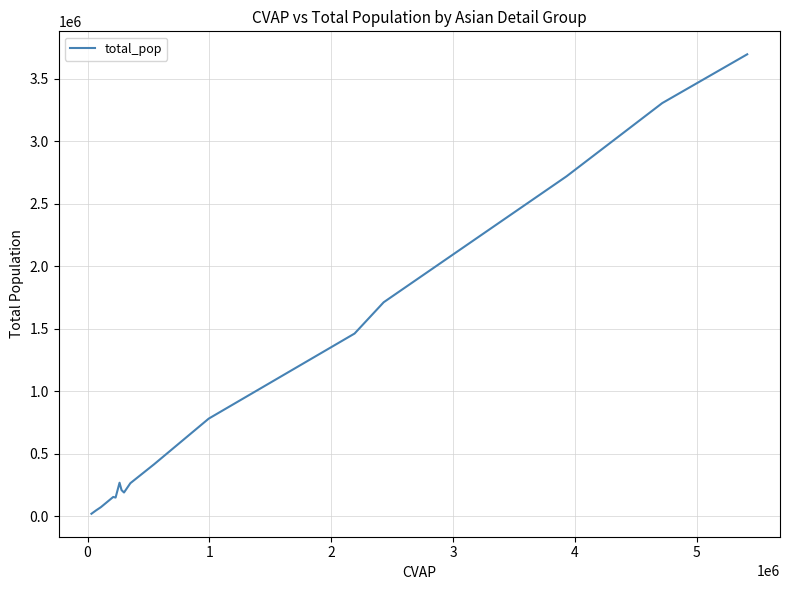

What is the difference between the maximum and minimum values?

3675174